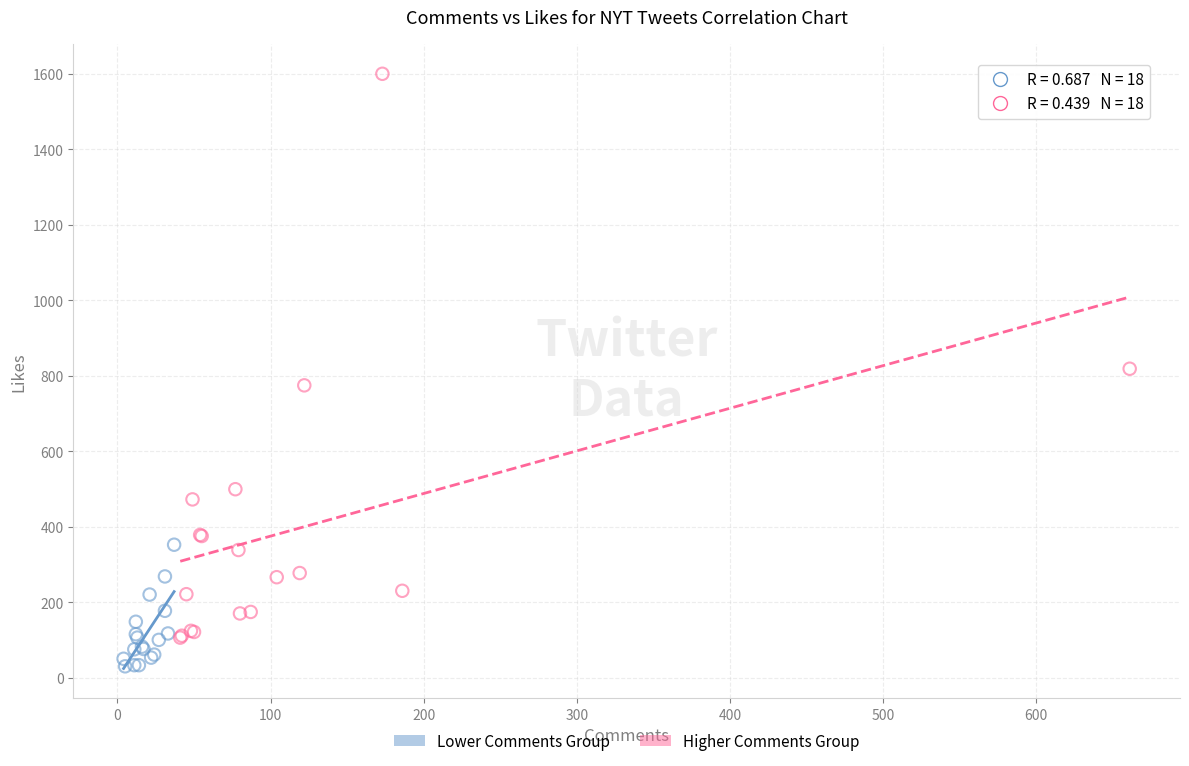

Which series contains the highest Y value?

Higher Comments Group